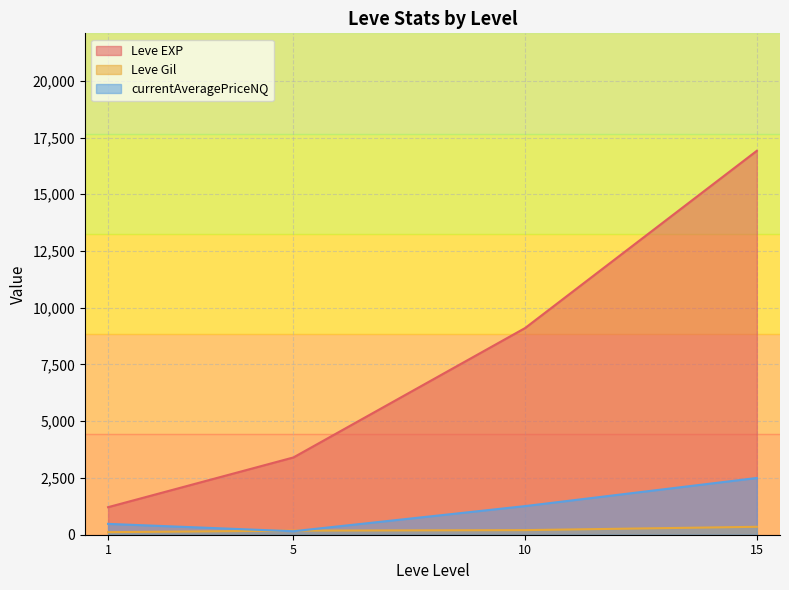

What is the highest value of the currentAveragePriceNQ series?

2500.0